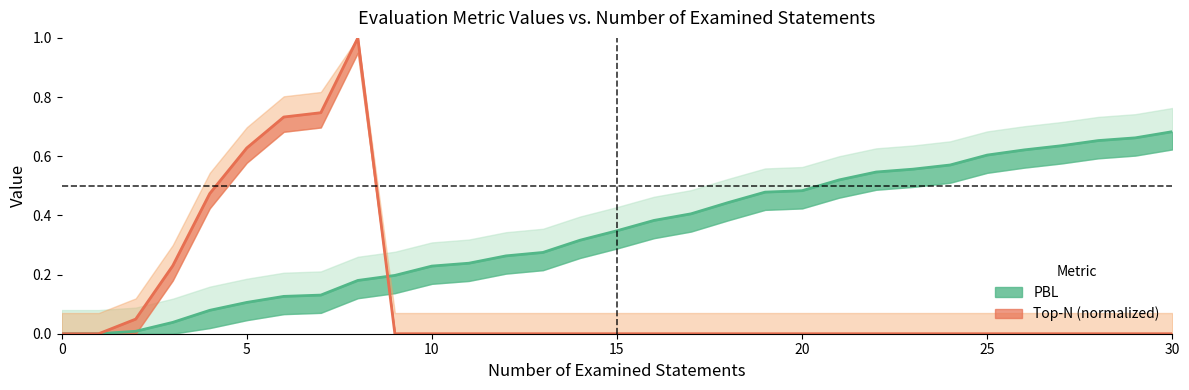

What is the value of the PBL point at the 12th from the left?

0.2